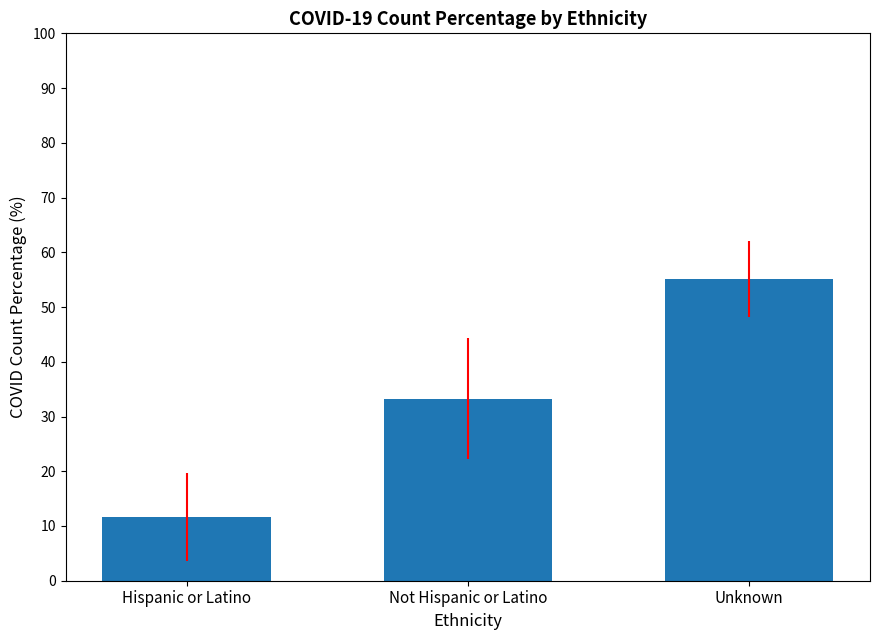

Count the number of categories in the chart.

3